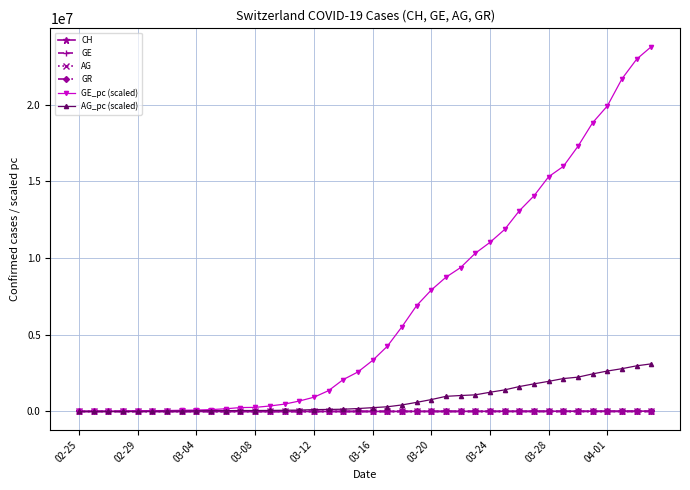

Which series has the largest range (max minus min)?

GE_pc (scaled)